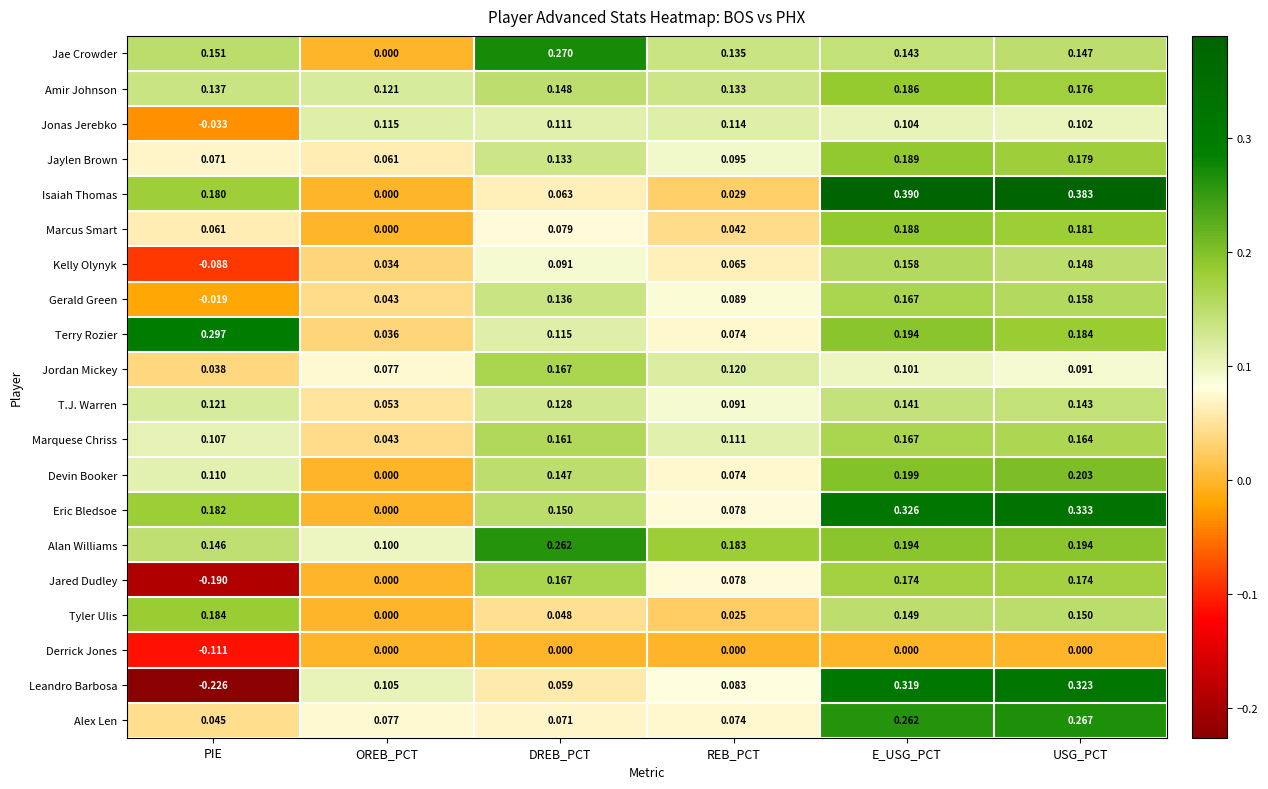

Which series has the largest total across all categories?

Alan Williams